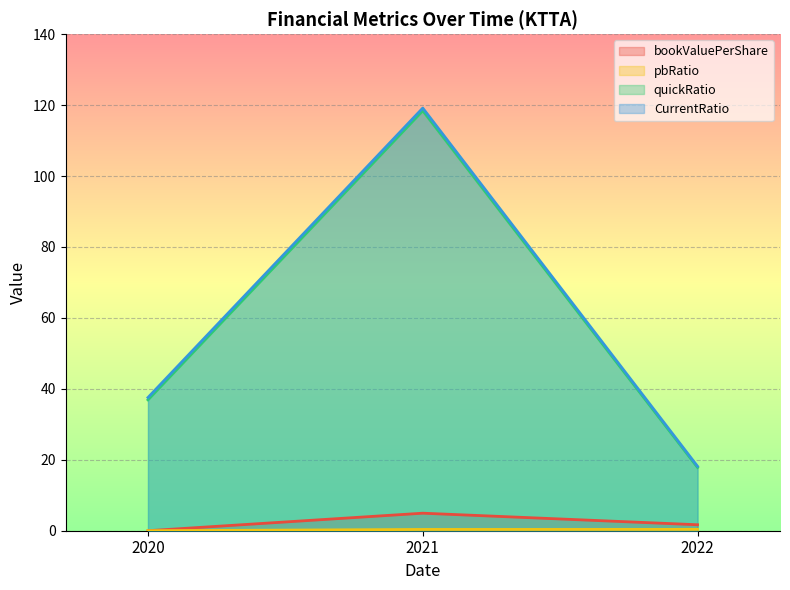

How many bookValuePerShare values are between 0 and 4?

2